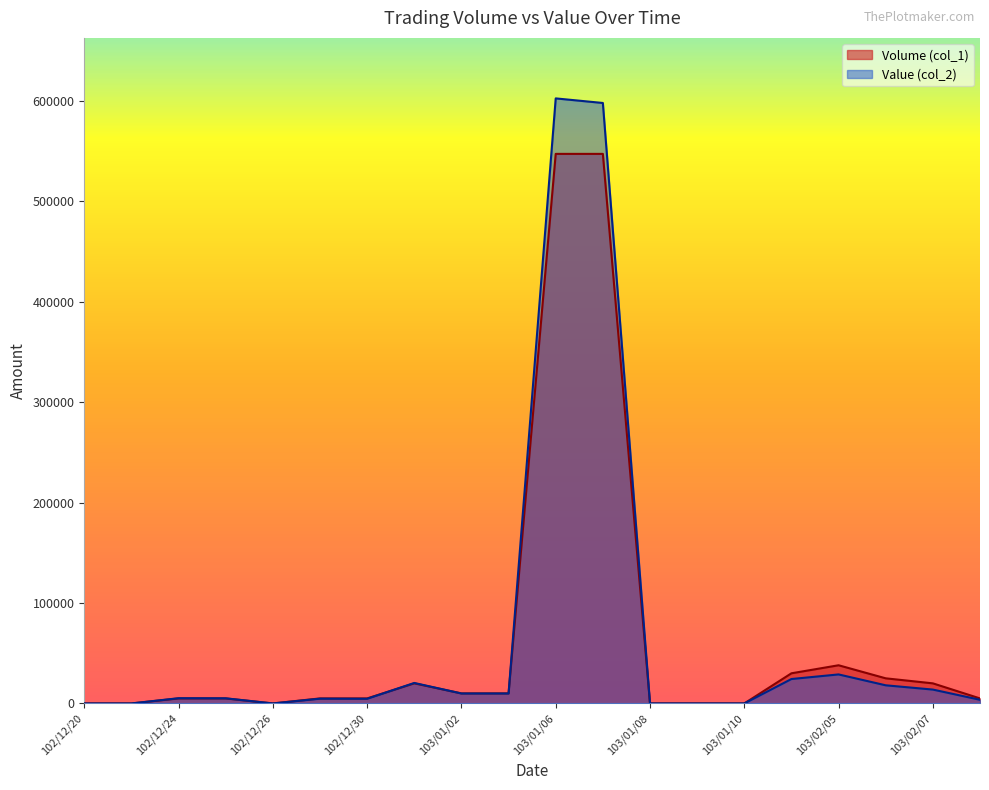

How many times do Value (col_2) and Volume (col_1) cross each other?

3